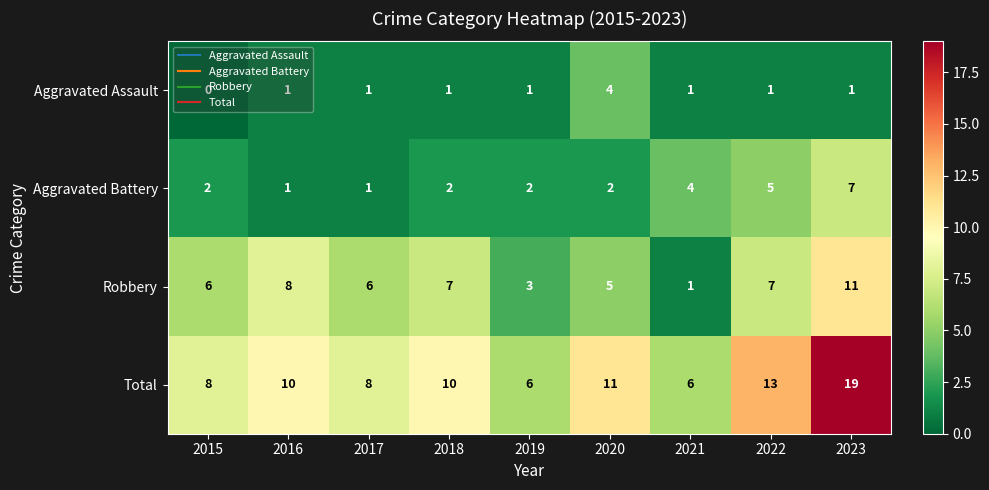

Which series changed the most between 2020 and 2023?

Total